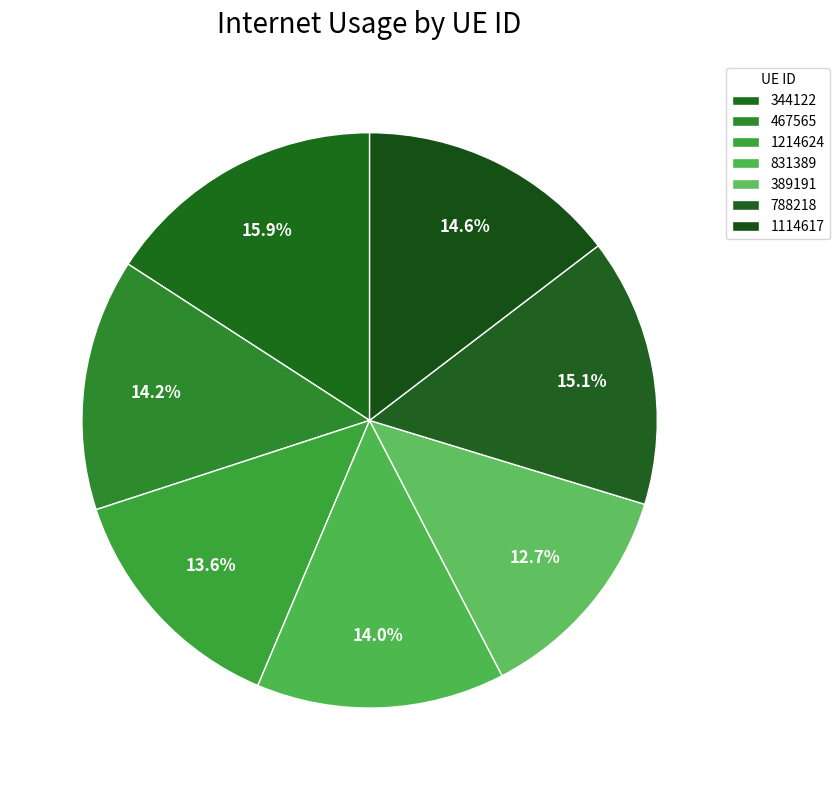

To the nearest percent, what is the difference between the largest and smallest slice percentages?

3%